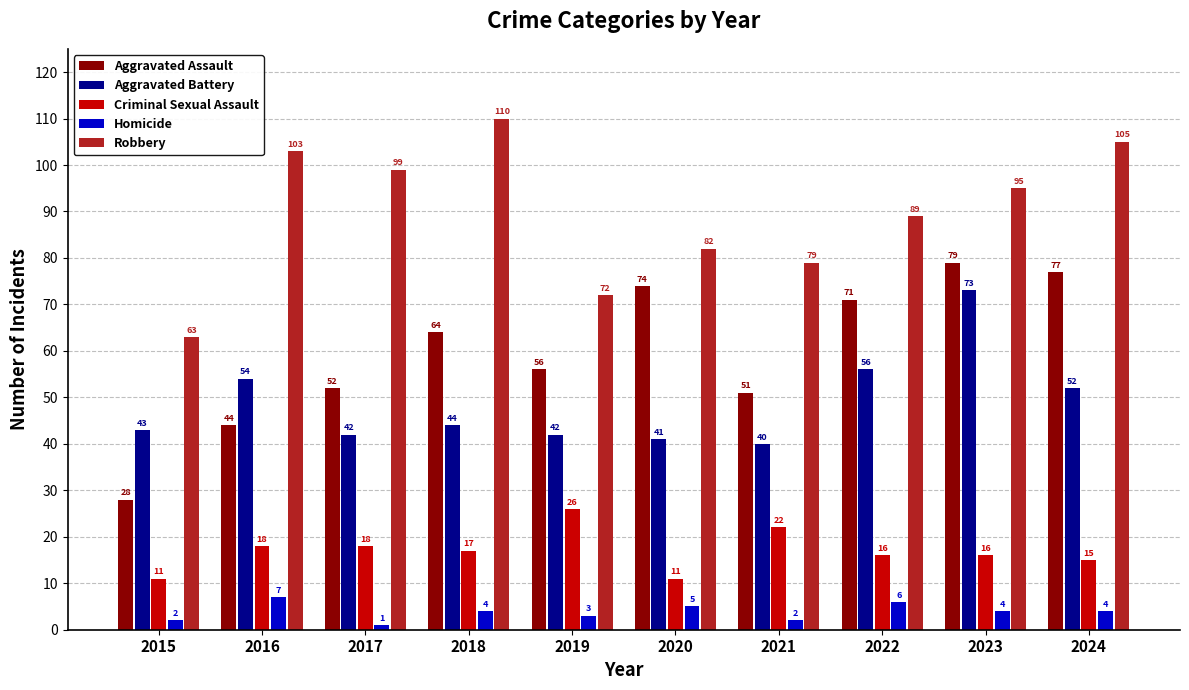

What is the value of the Homicide bar at the 10th from the left?

4